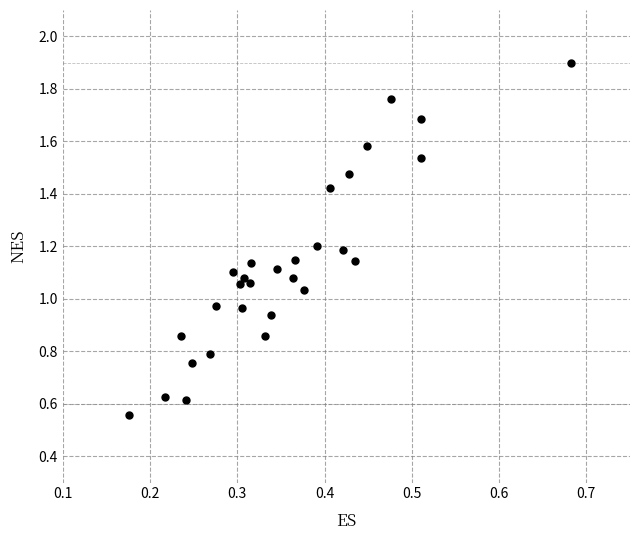

What is the range of Y values (max minus min)?

1.3